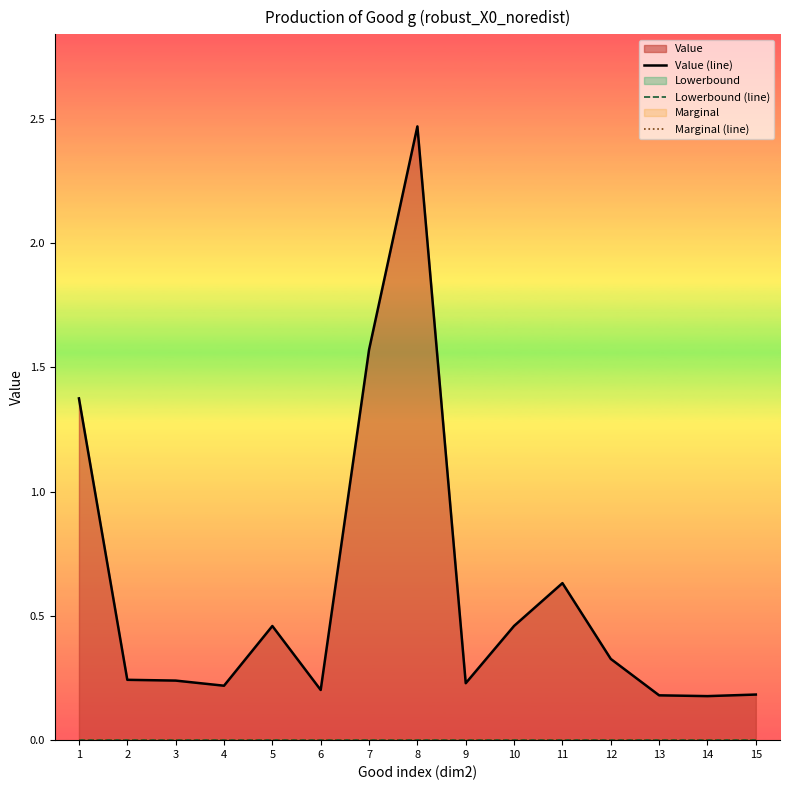

Which has a higher value, 6 or 11?

11